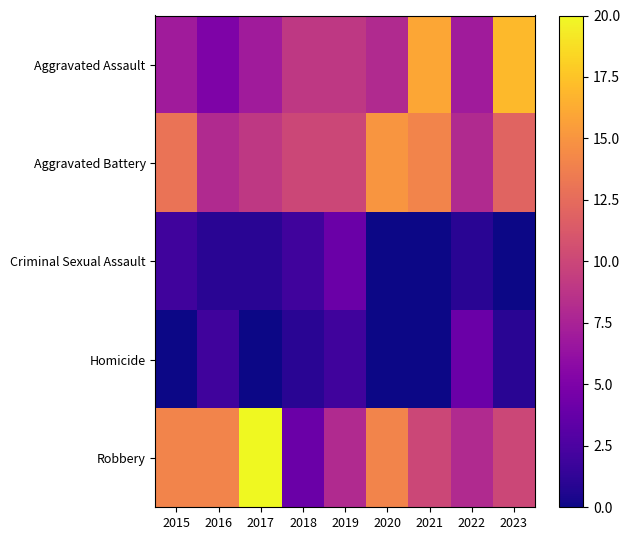

Which series has the widest spread of values?

Robbery